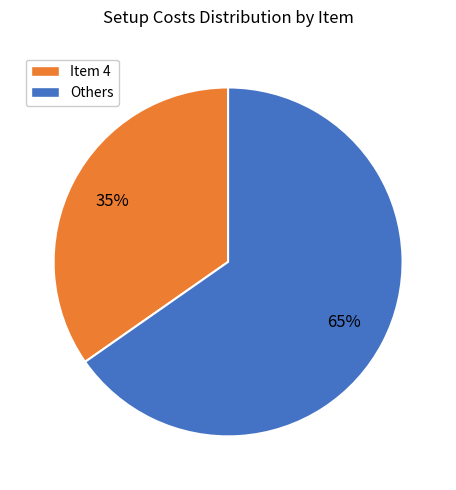

Is there a majority slice in this chart?

Yes